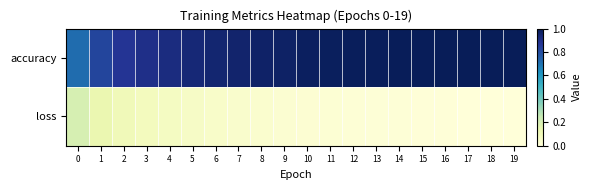

Which category has the lowest value across all series?

19